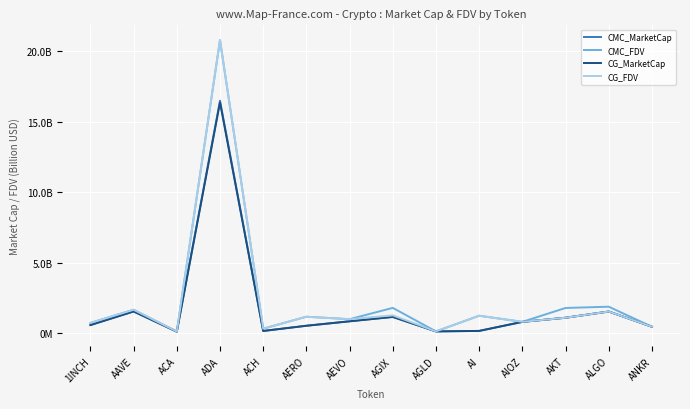

What is the label of the 5th point from the left?

ACH